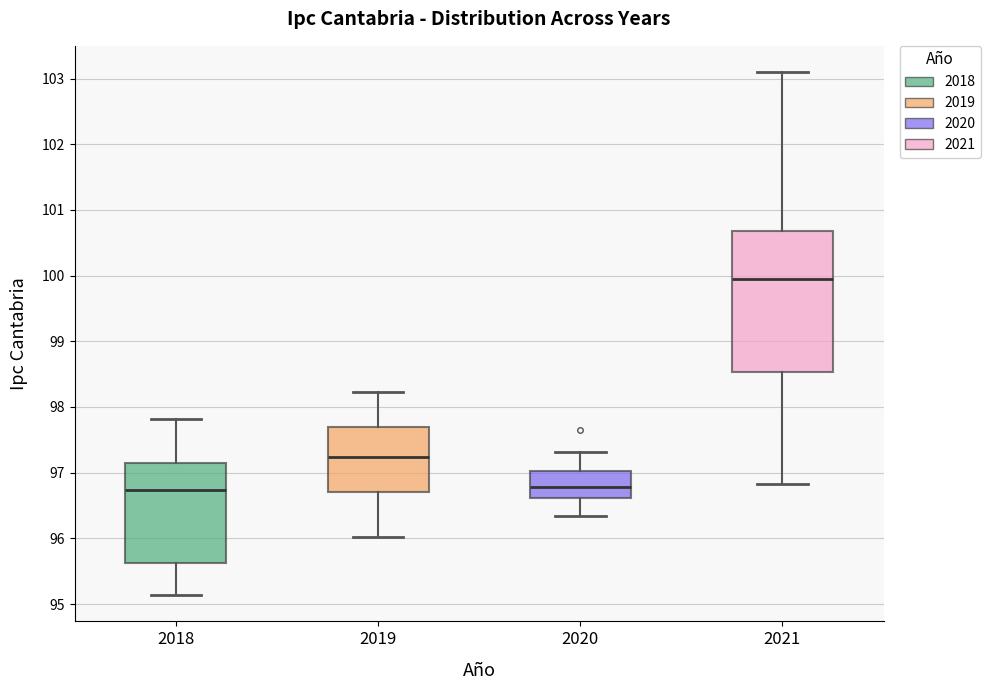

Which box is the tallest, from its lower edge to its upper edge?

2021